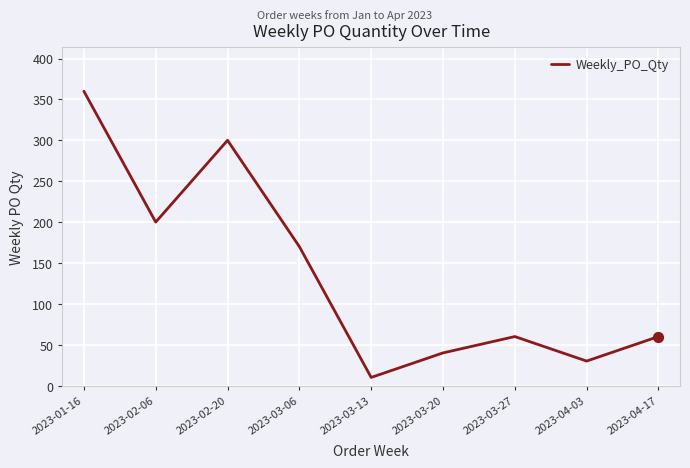

What is the ratio of the value at 2023-03-27 to the value at 2023-04-17?

1.0